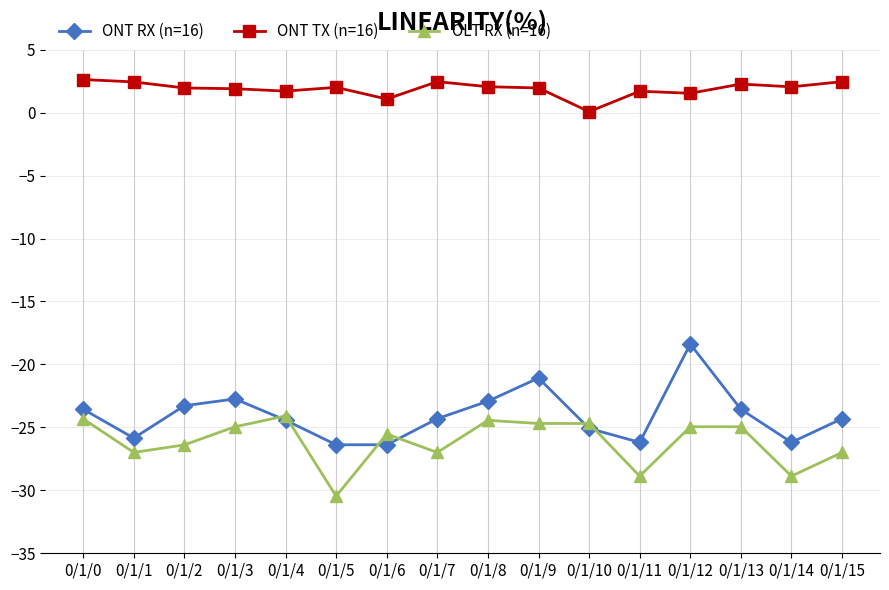

True or false: ONT TX (n=16) and OLT RX (n=16) intersect in this chart.

False